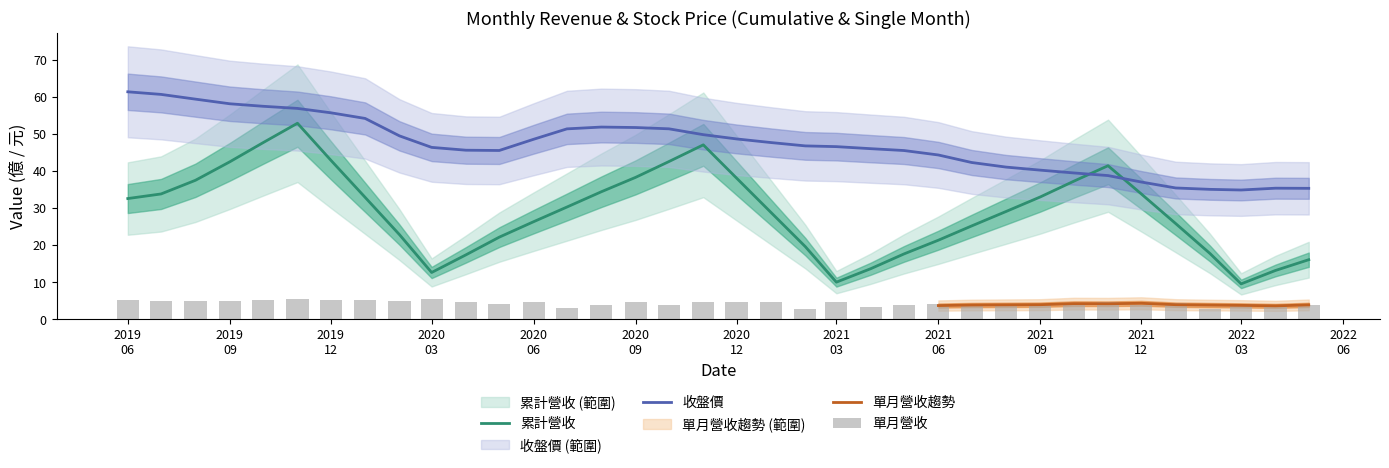

The value of 收盤價 at 2020-05 is 34.1. True or false?

False